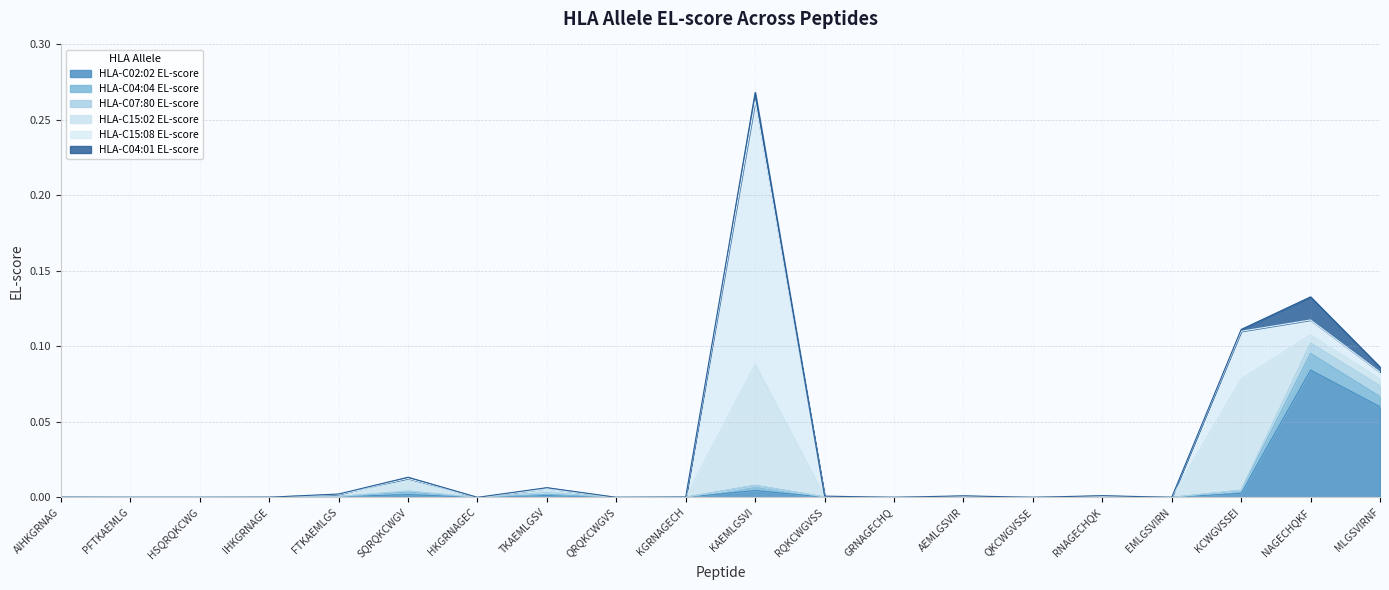

After their last crossing, which series has the higher values: HLA-C15:08 EL-score or HLA-C04:04 EL-score?

HLA-C04:04 EL-score